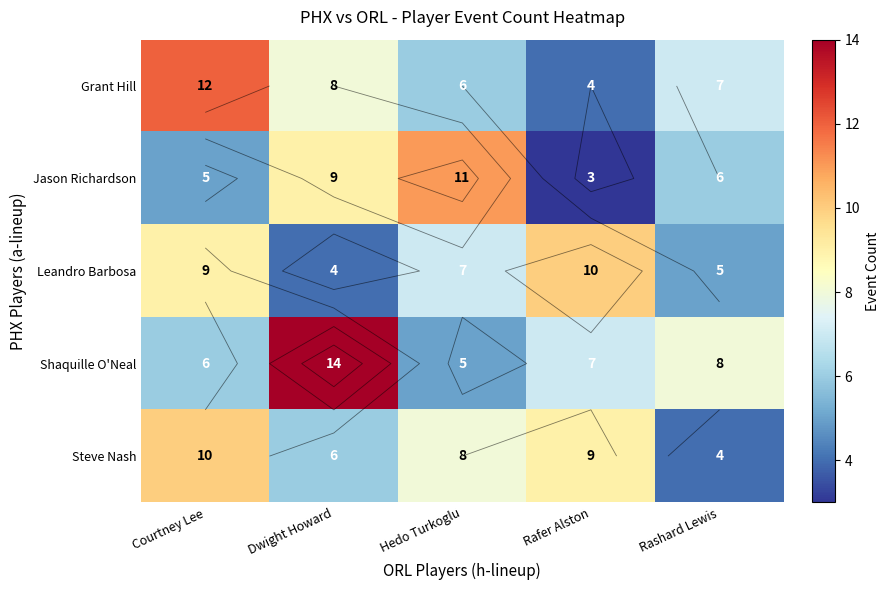

Is it true that Shaquille O'Neal equals 8 at Rashard Lewis?

True